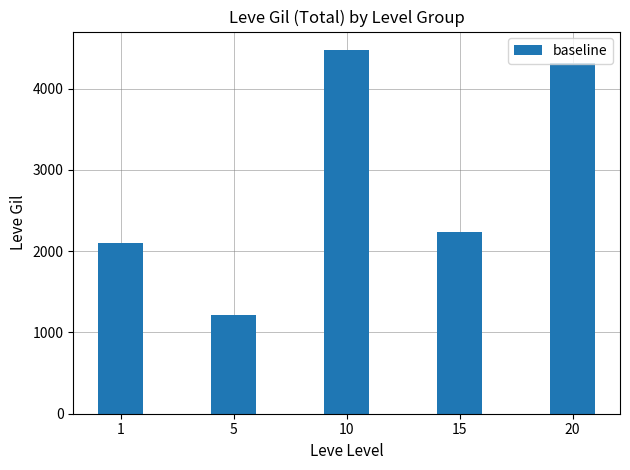

What is the change in value from 10 to 15?

-2240